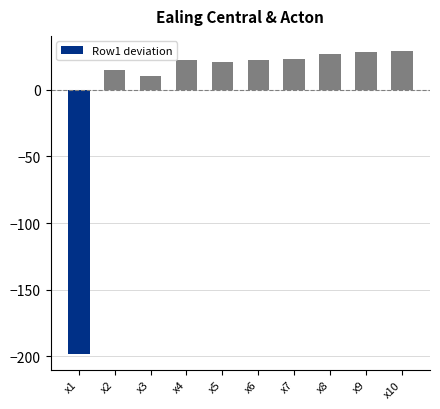

Are the bars horizontal?

No